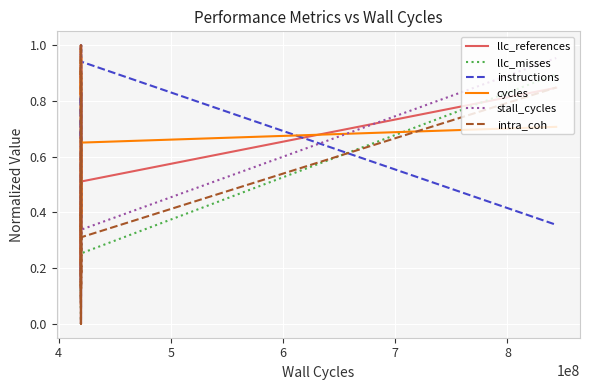

Does the chart display data point markers on the line(s)?

No